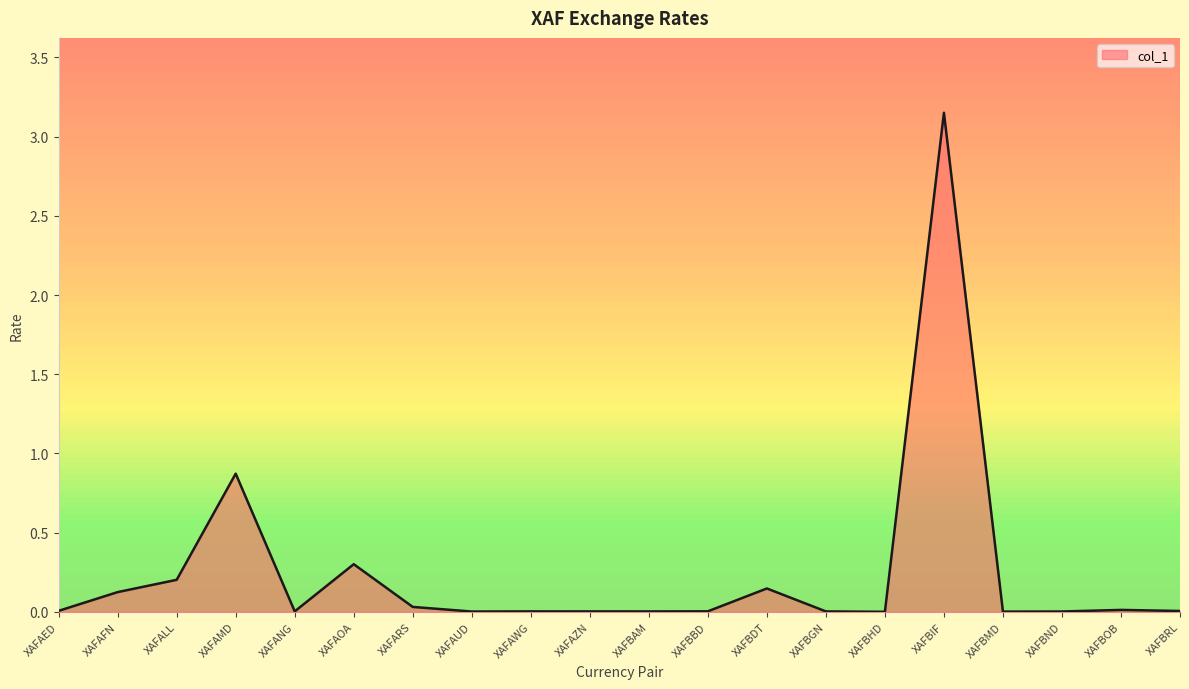

At which category does the data reach its first local valley?

XAFANG